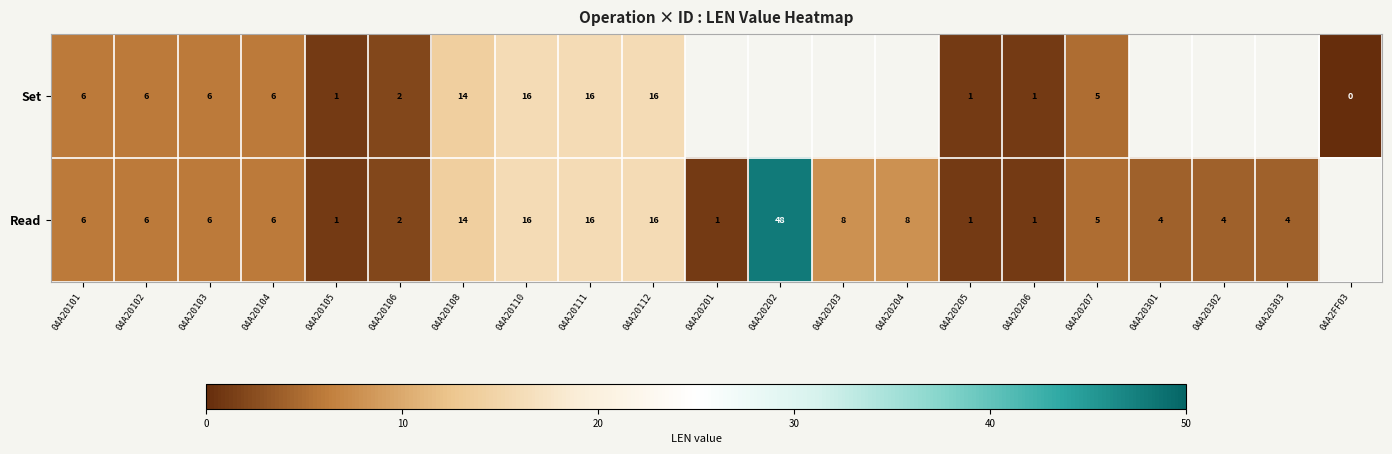

Is it true that Set equals 1.7 at 04A20205?

False